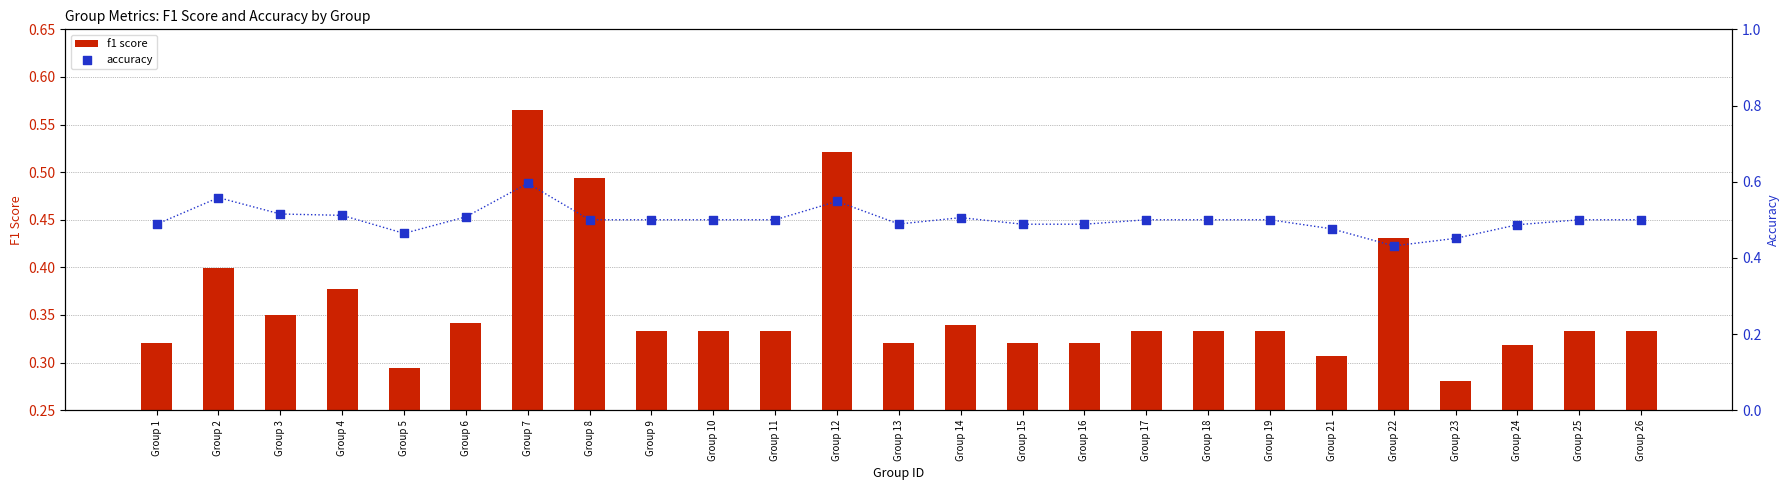

What are all the series names shown in the legend?

f1 score, accuracy